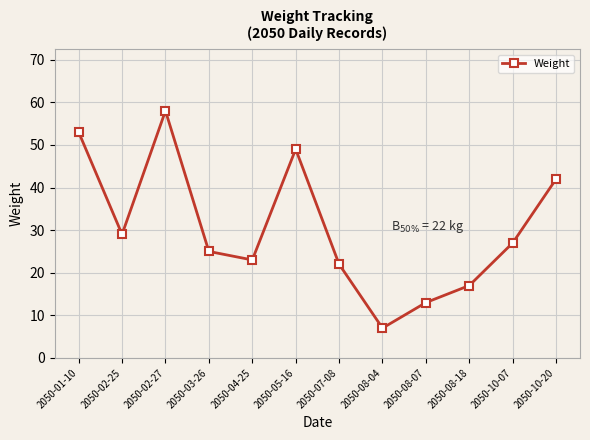

How many points are higher than both their immediate neighbors (excluding endpoints)?

2